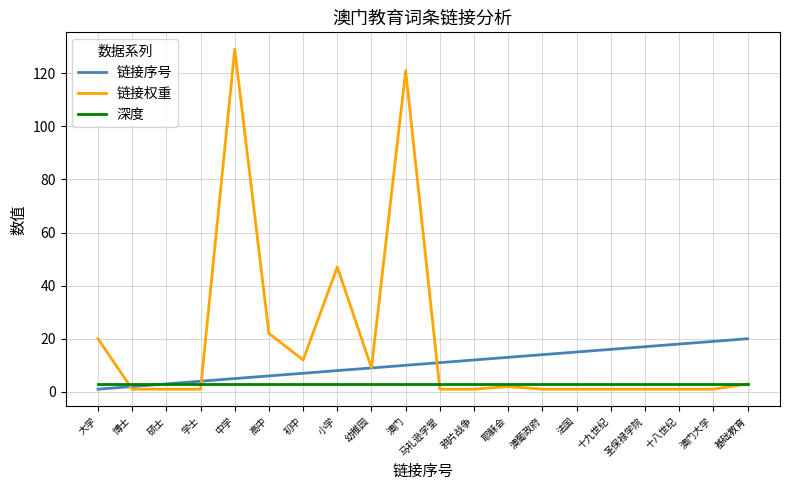

What is the spread (max minus min) of values at 高中?

19